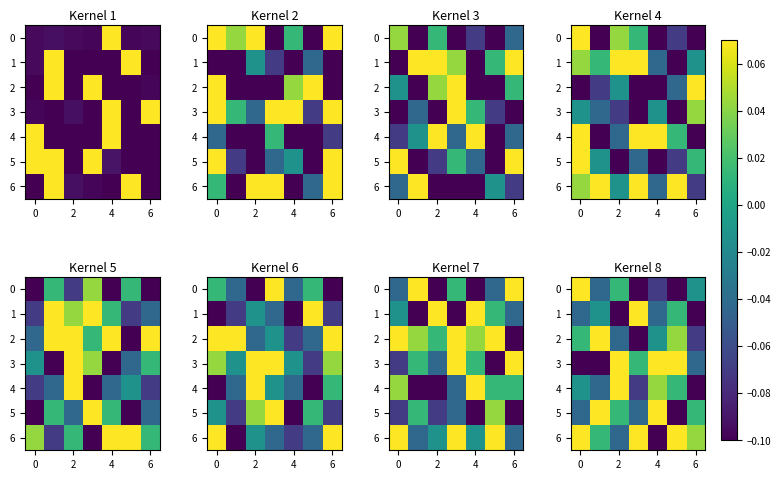

What is the greatest value displayed?

0.1